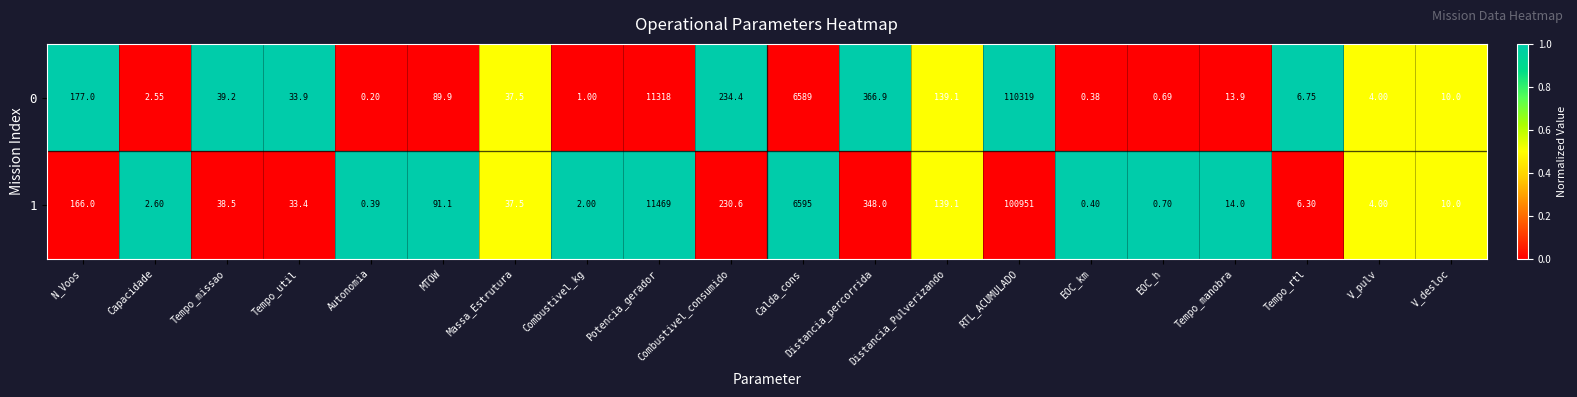

Rank the categories by 0 value from lowest to highest.

Autonomia, EOC_km, EOC_h, Combustivel_kg, Capacidade, V_pulv, Tempo_rtl, V_desloc, Tempo_manobra, Tempo_util, Massa_Estrutura, Tempo_missao, MTOW, Distancia_Pulverizando, N_Voos, Combustivel_consumido, Distancia_percorrida, Calda_cons, Potencia_gerador, RTL_ACUMULADO